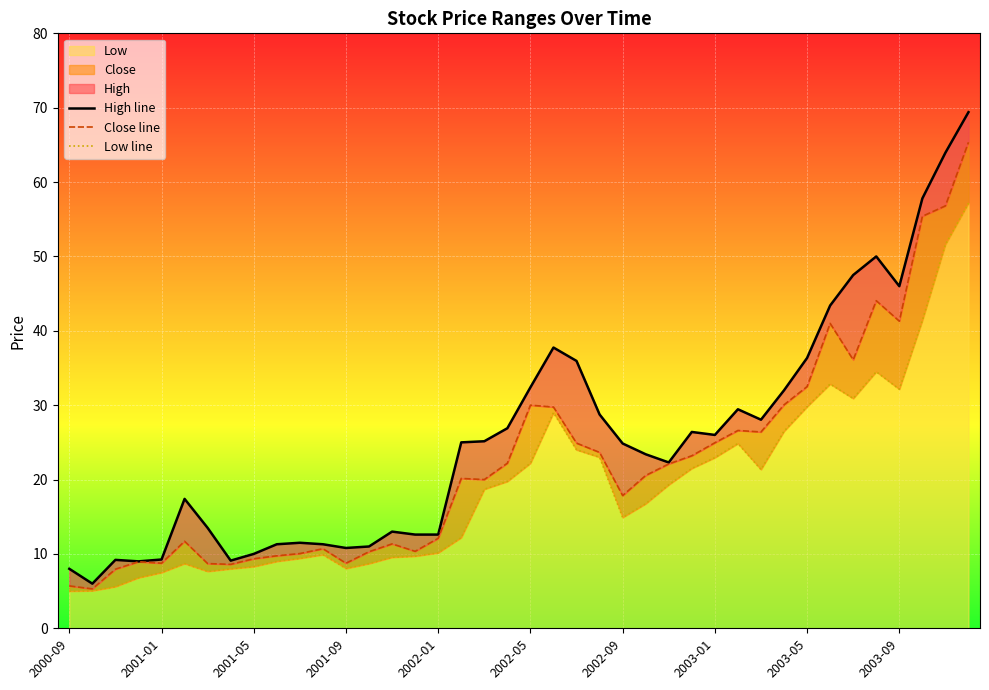

Rank the series by their average value, from lowest to highest.

Low line, Close line, High line